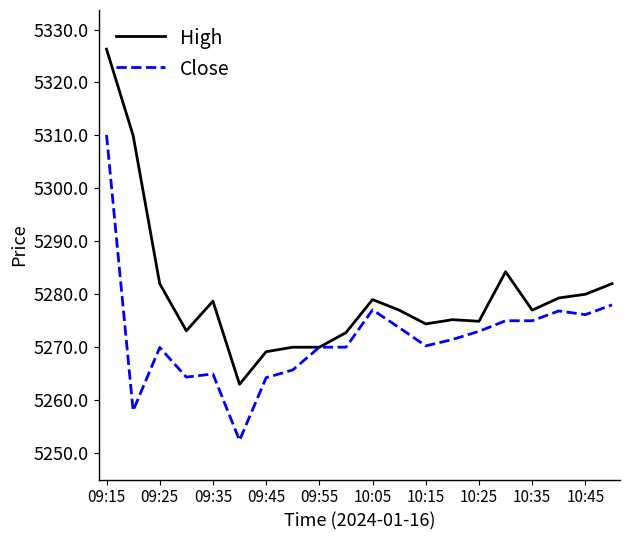

What is the minimum value shown in the chart?

5252.4